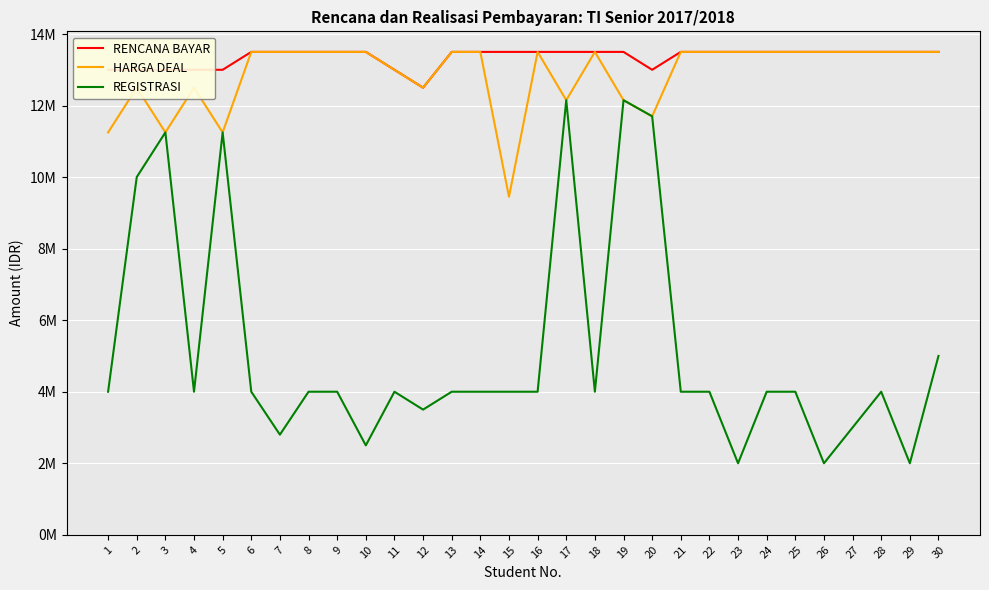

Is this an area chart (filled region under the line)?

No